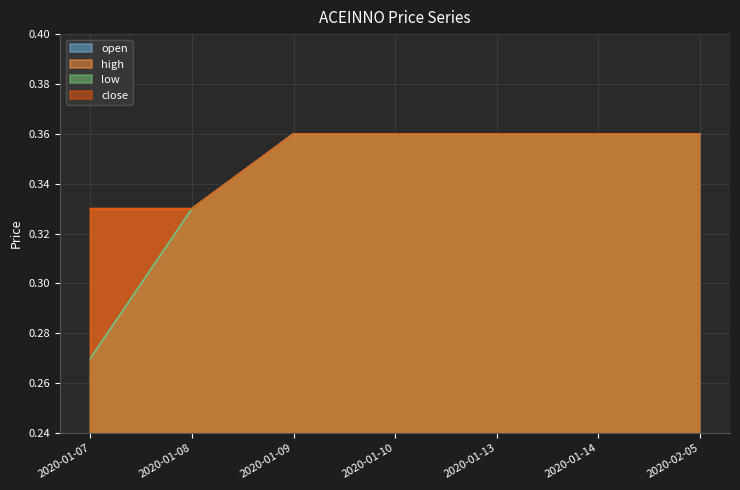

What position from the left is 2020-01-08?

2